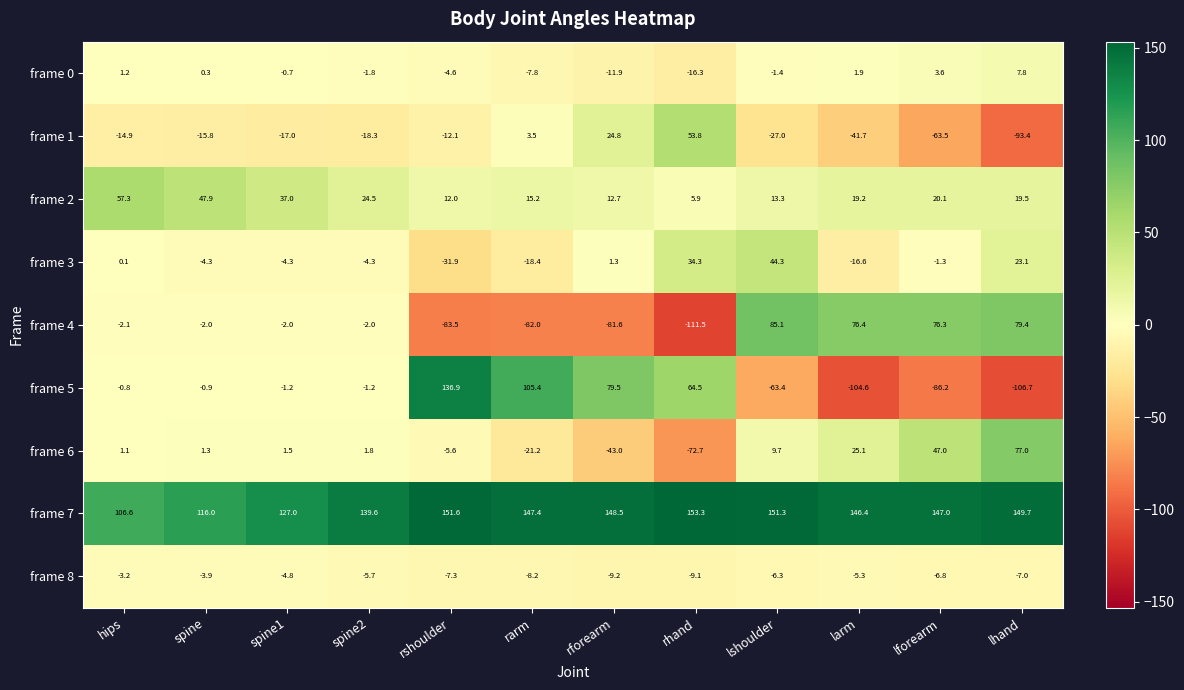

Is it true that frame 0 equals -1.8 at rarm?

False